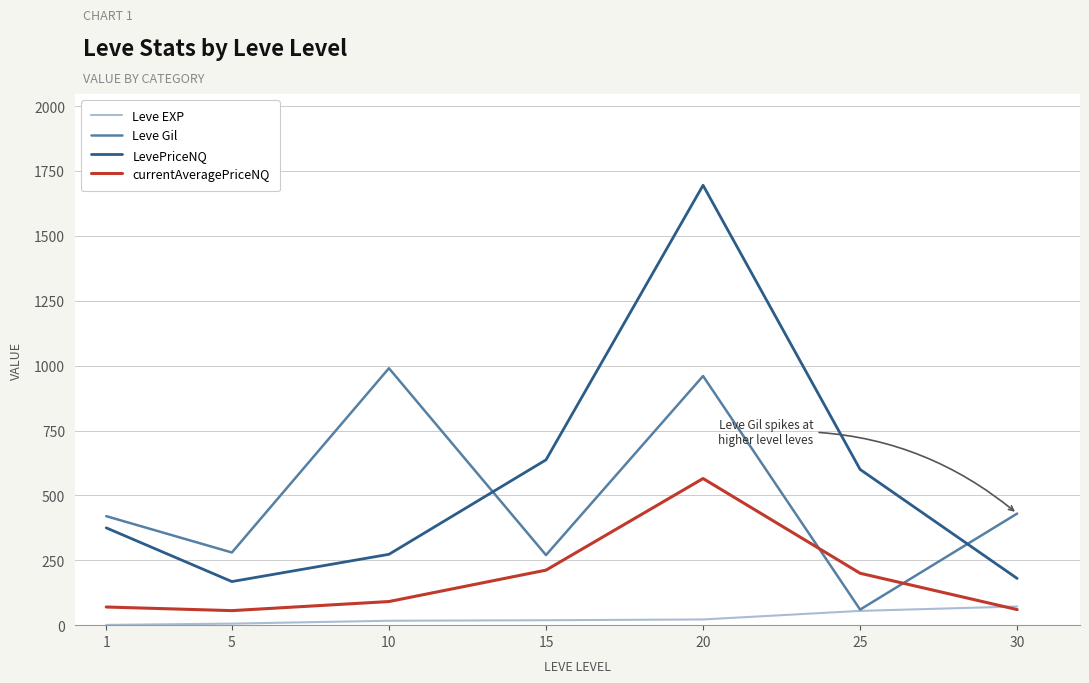

How many lines are shown in the chart?

4